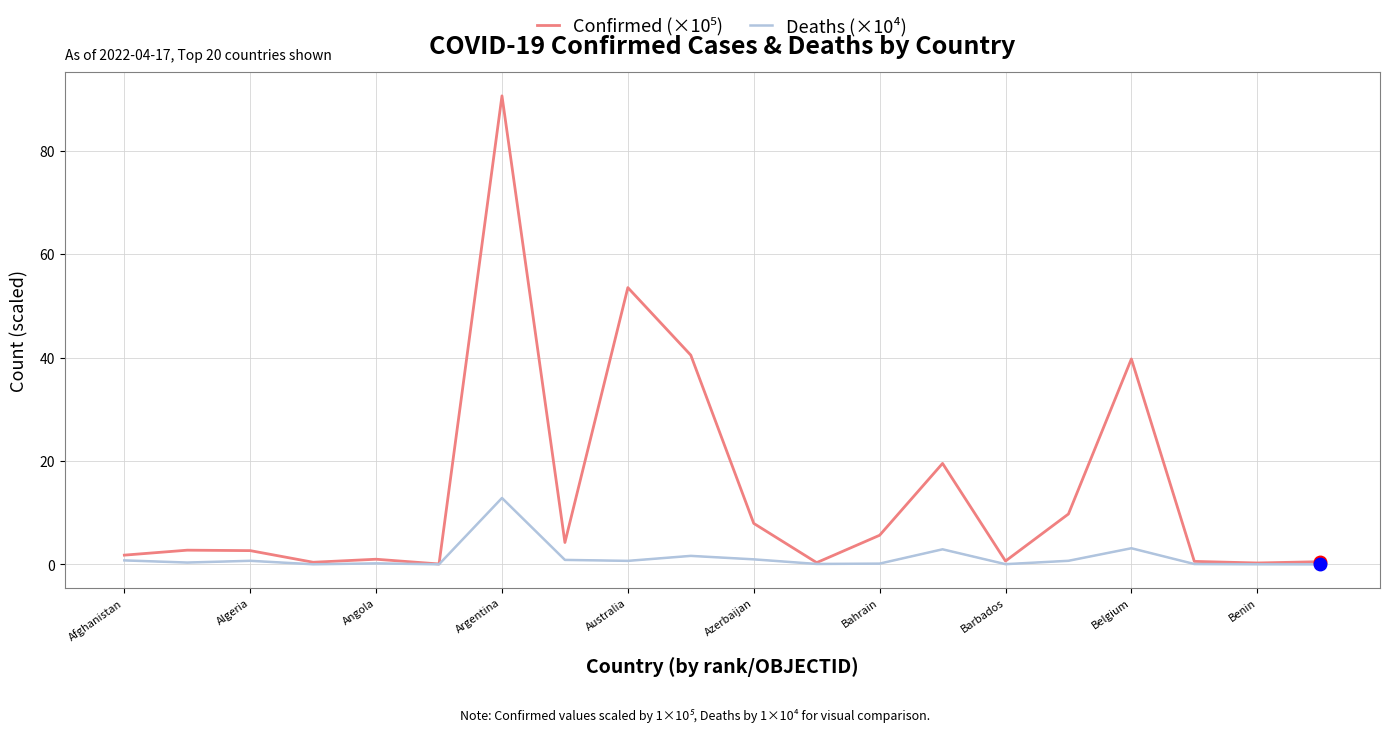

What is the greatest value displayed?

90.6